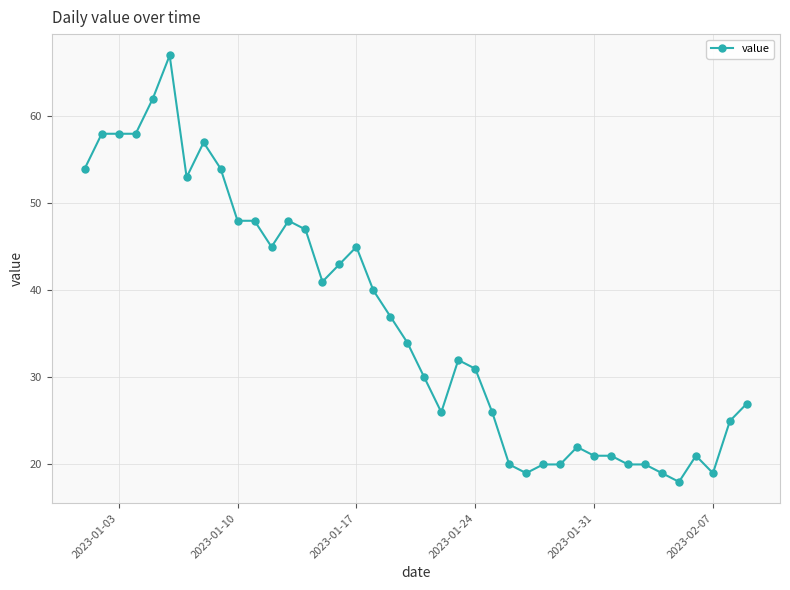

What is the difference between the second highest and minimum values?

44